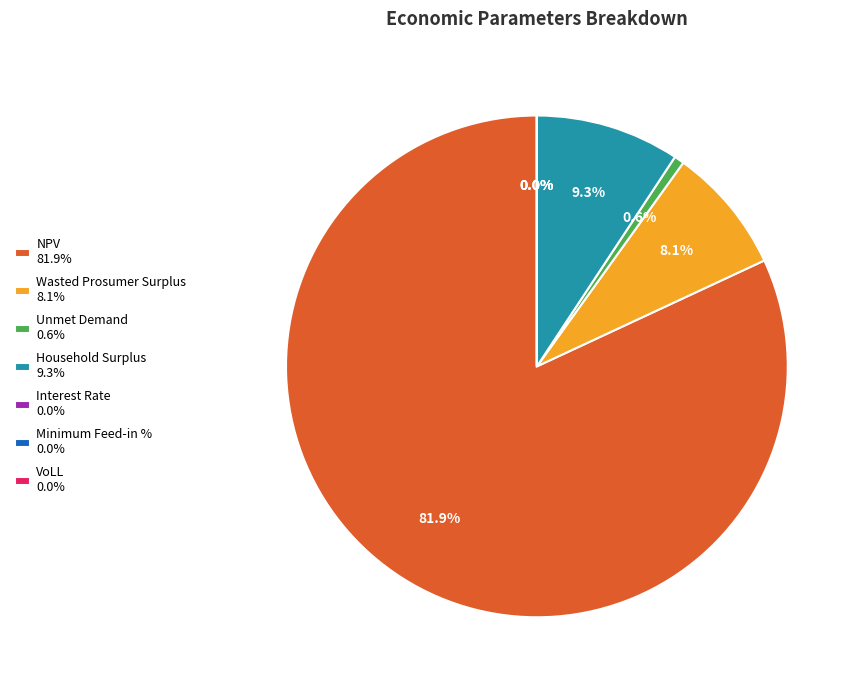

What is the change in value from NPV to Wasted Prosumer Surplus?

-3106726.3